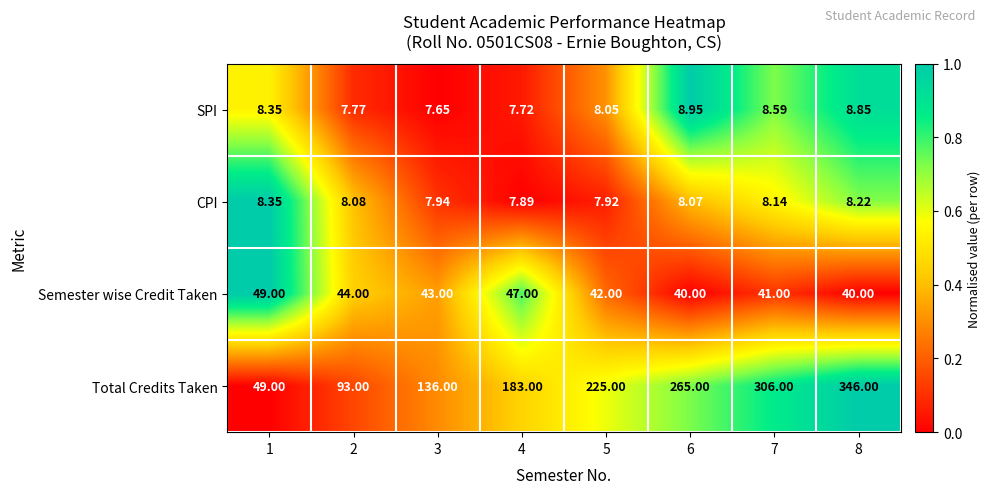

What is the greatest value displayed?

346.0